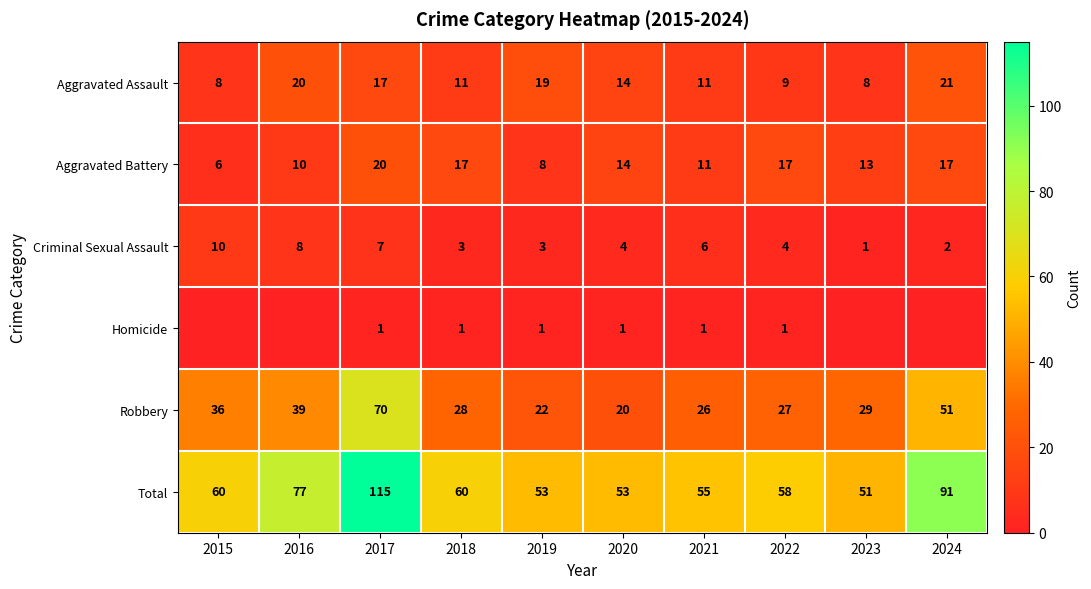

What is the lowest value of the Total series?

51